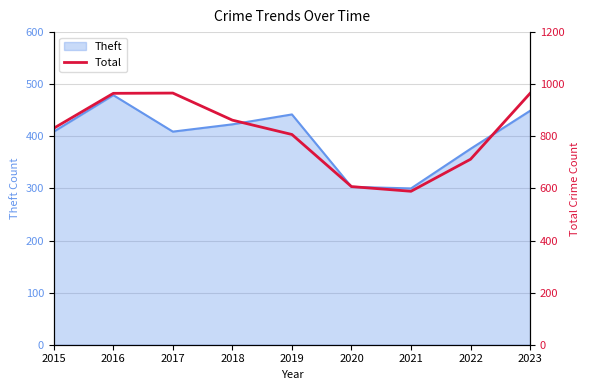

Reading left to right, list all the values displayed in this chart.

831	965	966	862	807	607	589	712	965